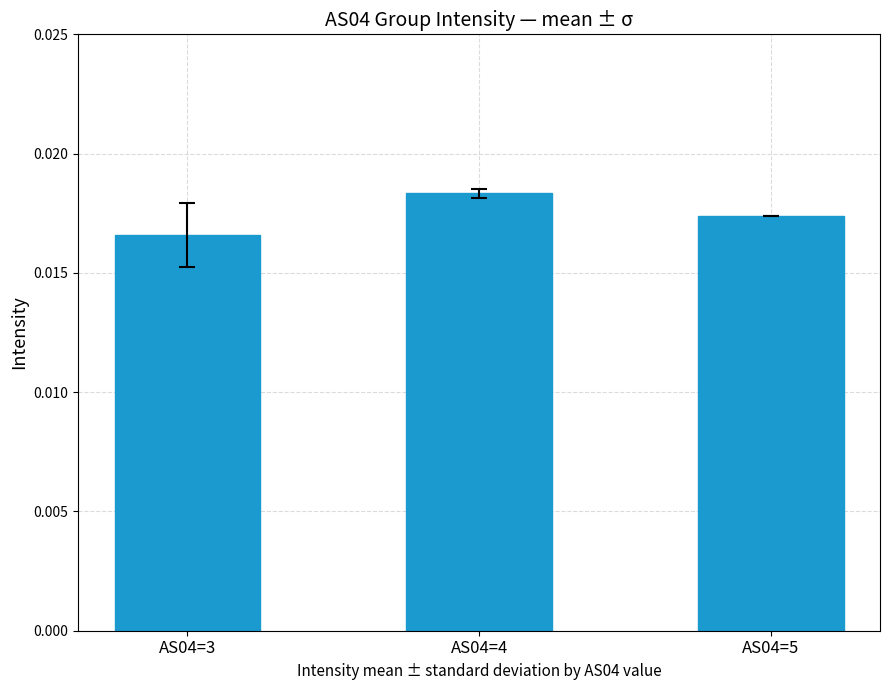

List the labels in order of value, smallest first.

AS04=3, AS04=5, AS04=4